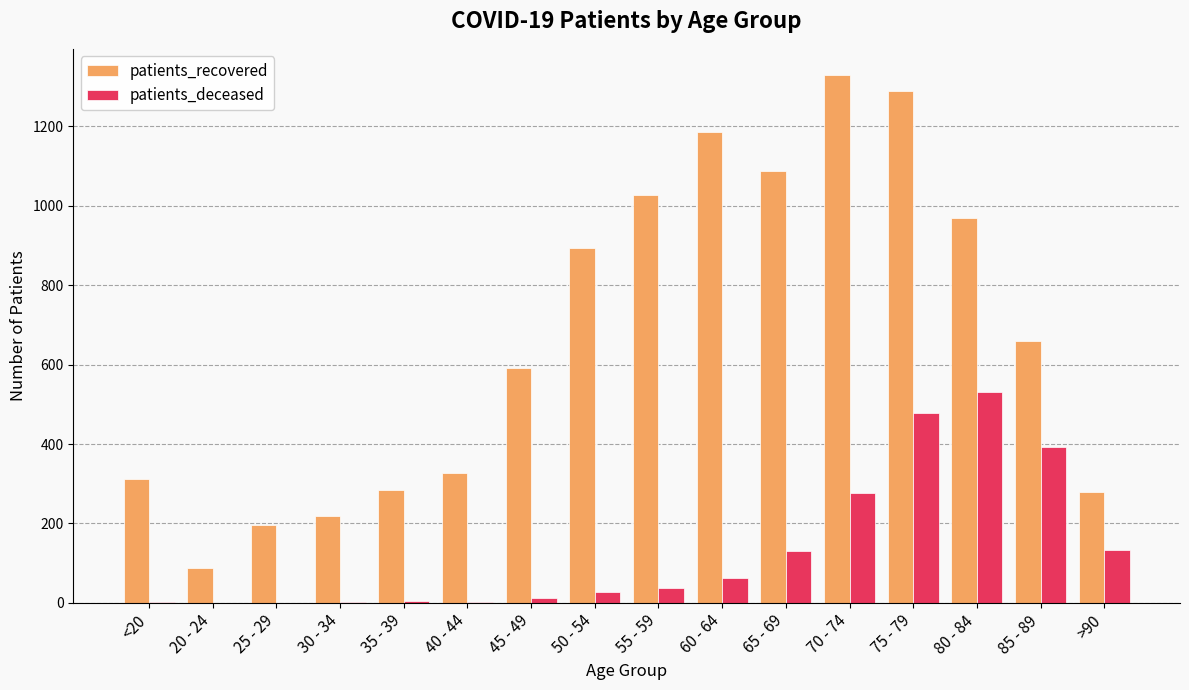

Where does the patients_recovered series first go above 660?

50 - 54